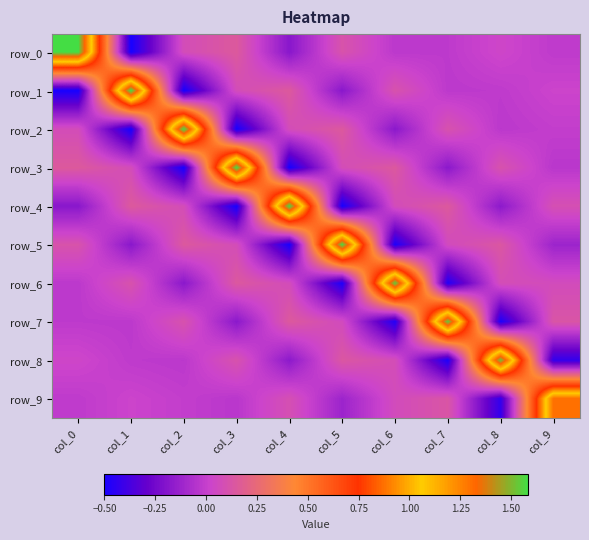

What is the difference between the row_3 values at col_2 and col_1?

0.6